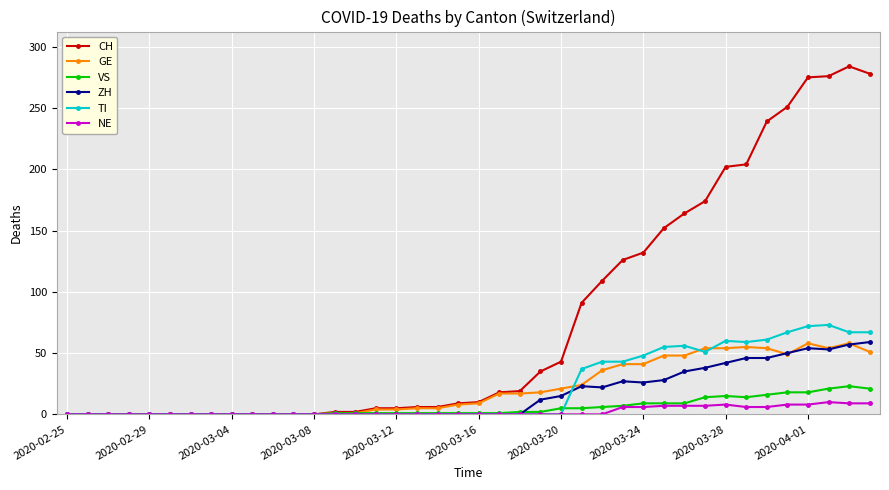

True or false: GE has more than 1 points higher than both neighbors.

True